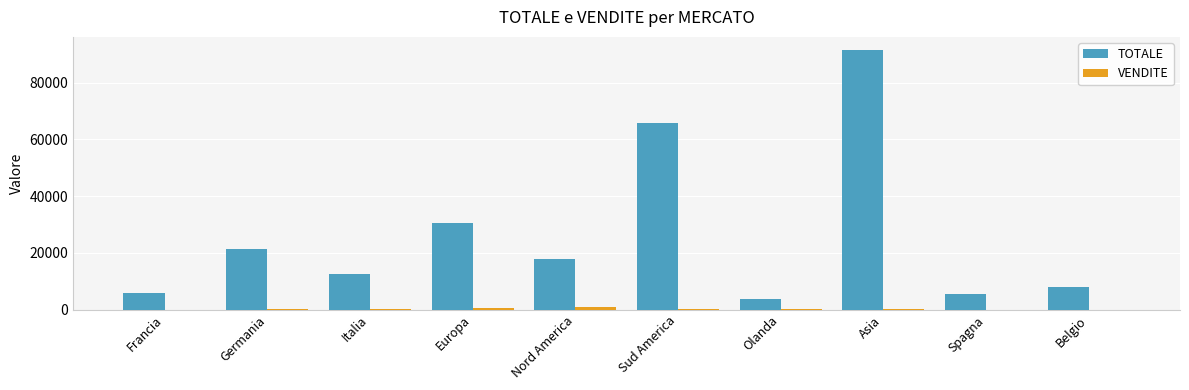

The value of TOTALE at Italia is 17972. True or false?

False